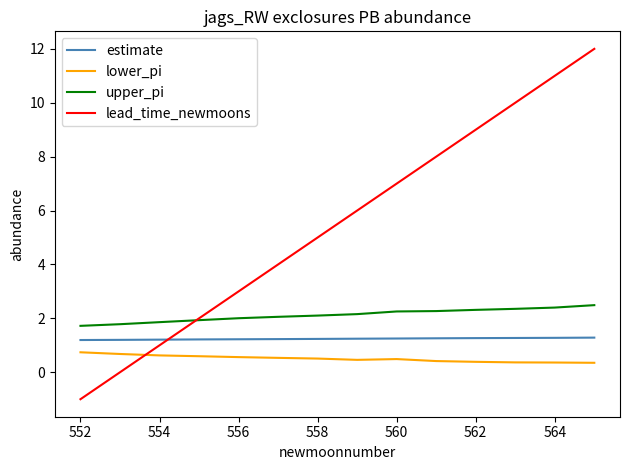

What is the sum of all lead_time_newmoons values?

77.0